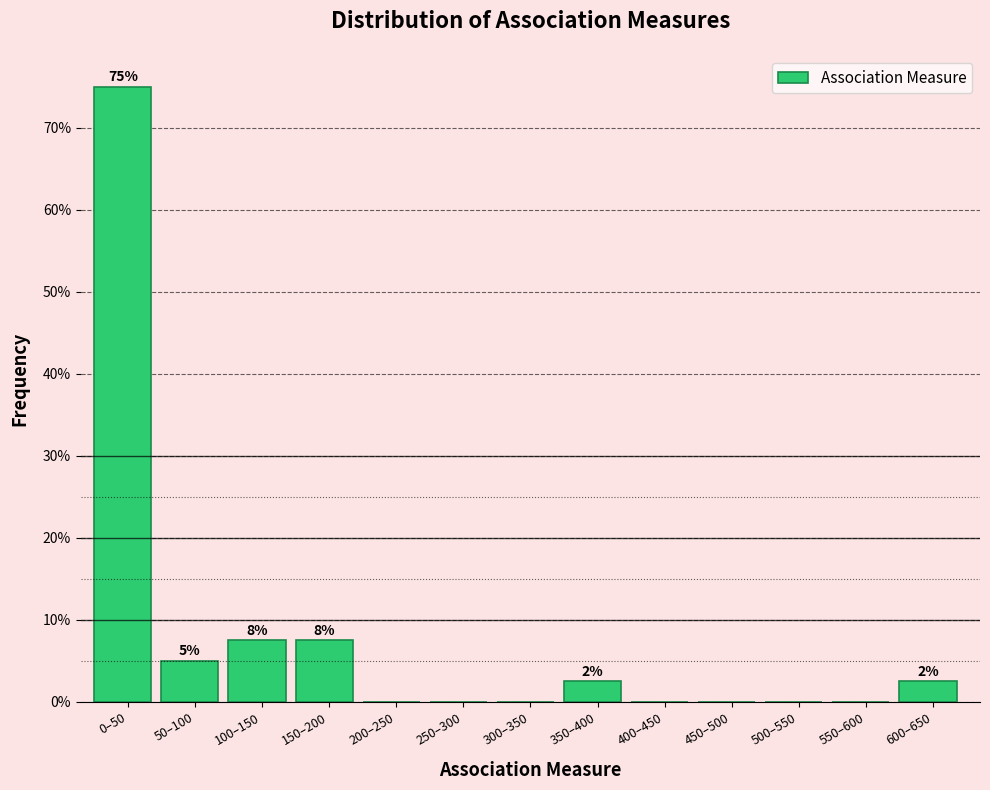

Reading left to right, transcribe all the data shown in this chart.

0–50=75.0	50–100=5.0	100–150=7.5	150–200=7.5	200–250=0.0	250–300=0.0	300–350=0.0	350–400=2.5	400–450=0.0	450–500=0.0	500–550=0.0	550–600=0.0	600–650=2.5